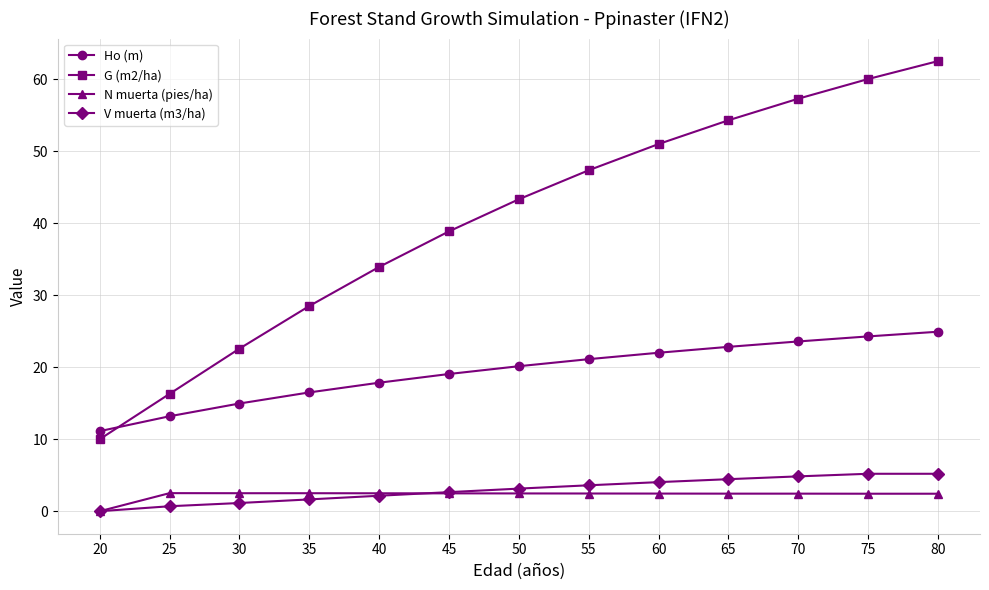

What is the average value of the N muerta (pies/ha) series?

2.3